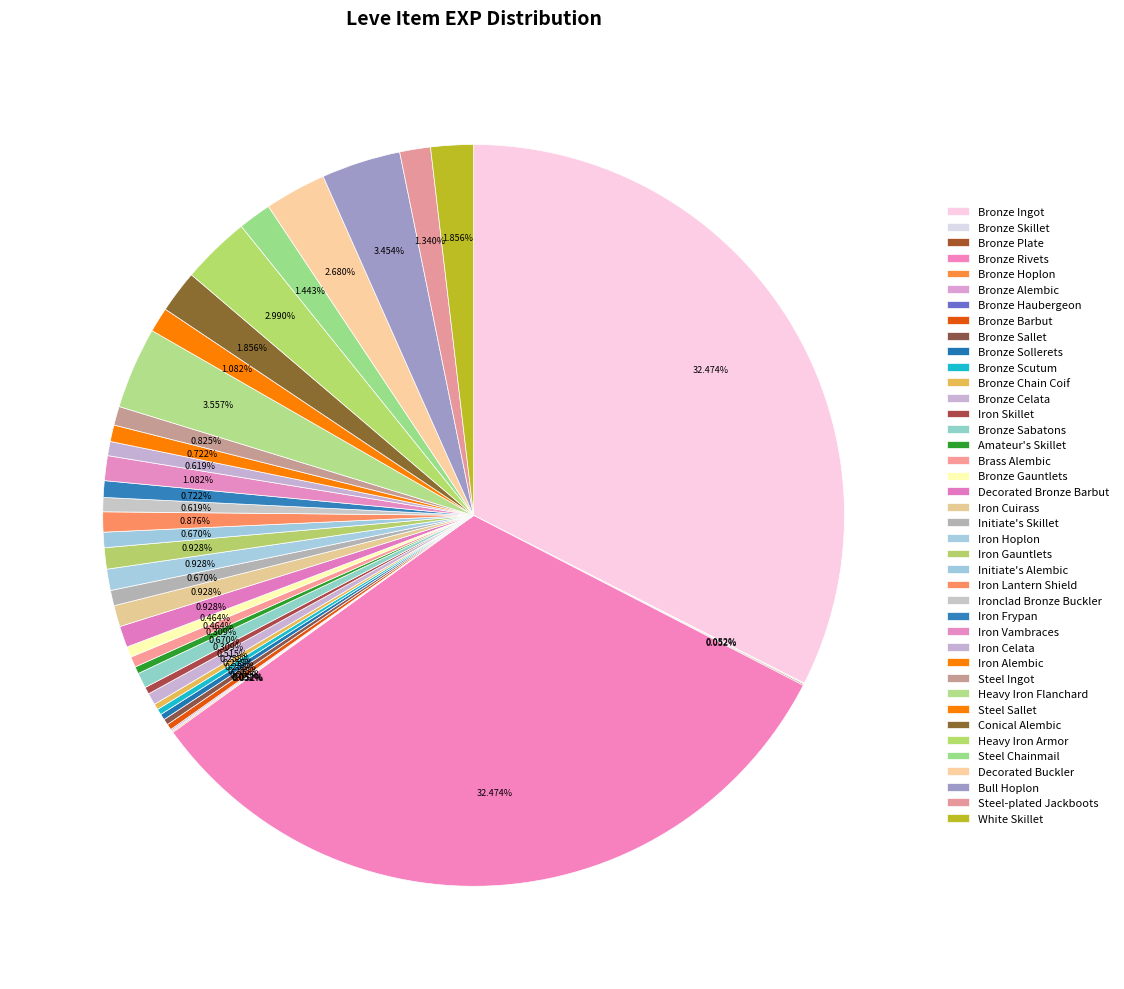

Rank the categories by value from lowest to highest.

Bronze Skillet, Bronze Plate, Bronze Hoplon, Bronze Alembic, Bronze Haubergeon, Bronze Barbut, Bronze Sallet, Bronze Sollerets, Bronze Scutum, Bronze Chain Coif, Iron Skillet, Amateur's Skillet, Brass Alembic, Bronze Gauntlets, Bronze Celata, Ironclad Bronze Buckler, Iron Celata, Bronze Sabatons, Initiate's Skillet, Initiate's Alembic, Iron Frypan, Iron Alembic, Steel Ingot, Iron Lantern Shield, Decorated Bronze Barbut, Iron Cuirass, Iron Hoplon, Iron Gauntlets, Iron Vambraces, Steel Sallet, Steel-plated Jackboots, Steel Chainmail, Conical Alembic, White Skillet, Decorated Buckler, Heavy Iron Armor, Bull Hoplon, Heavy Iron Flanchard, Bronze Ingot, Bronze Rivets